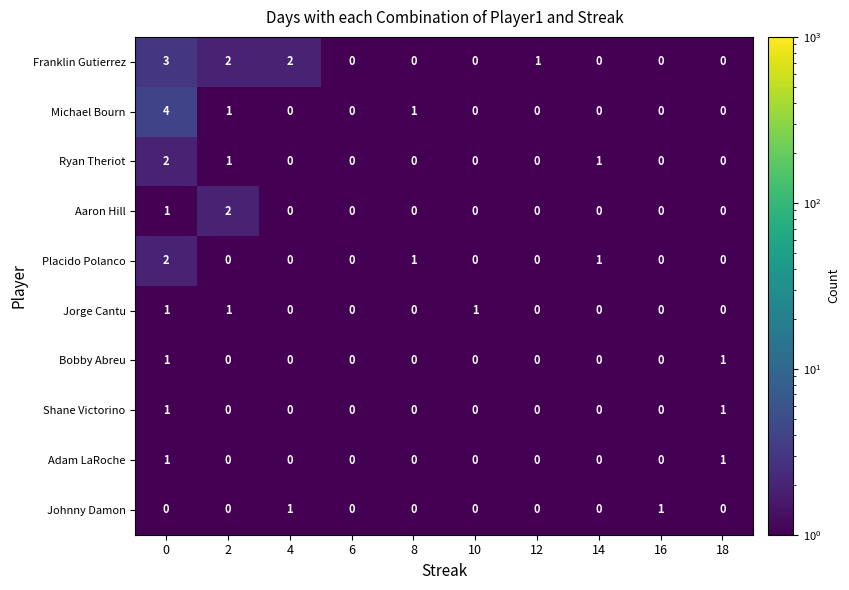

Which series has the widest spread of values?

Michael Bourn